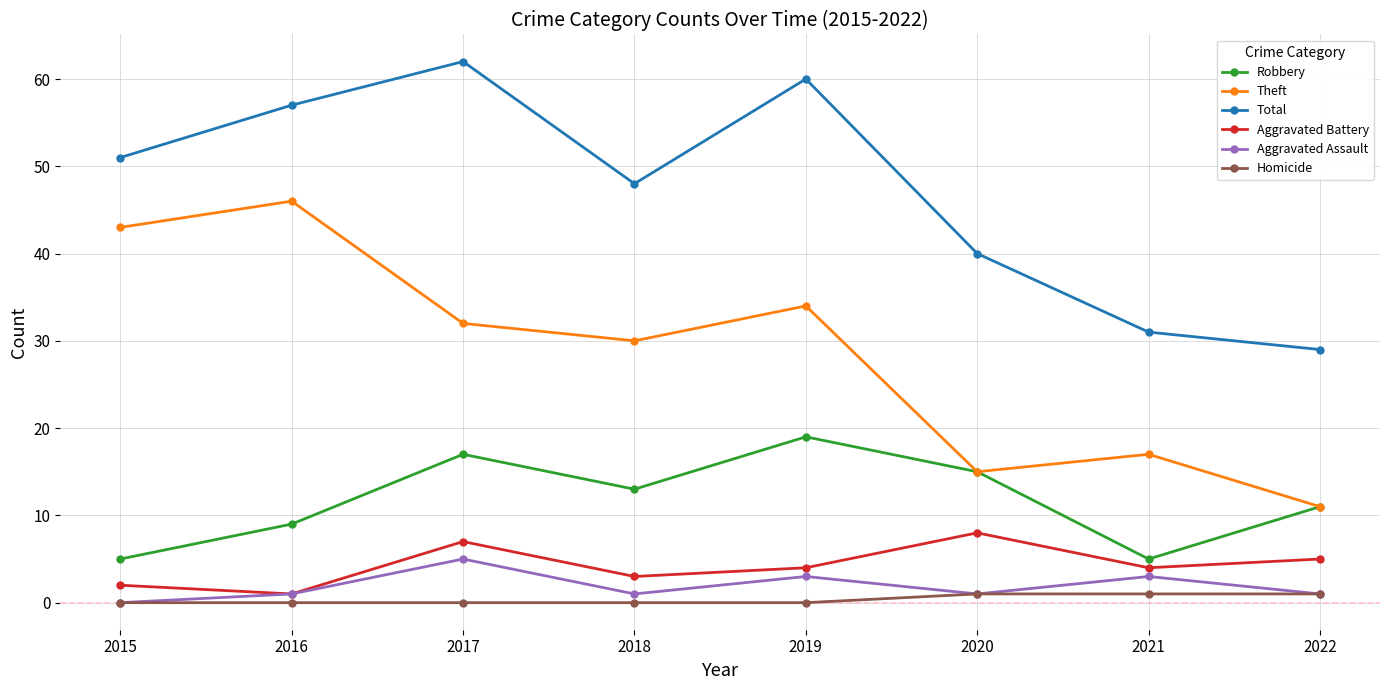

The Robbery series shows 9 at 2016. True or false?

True